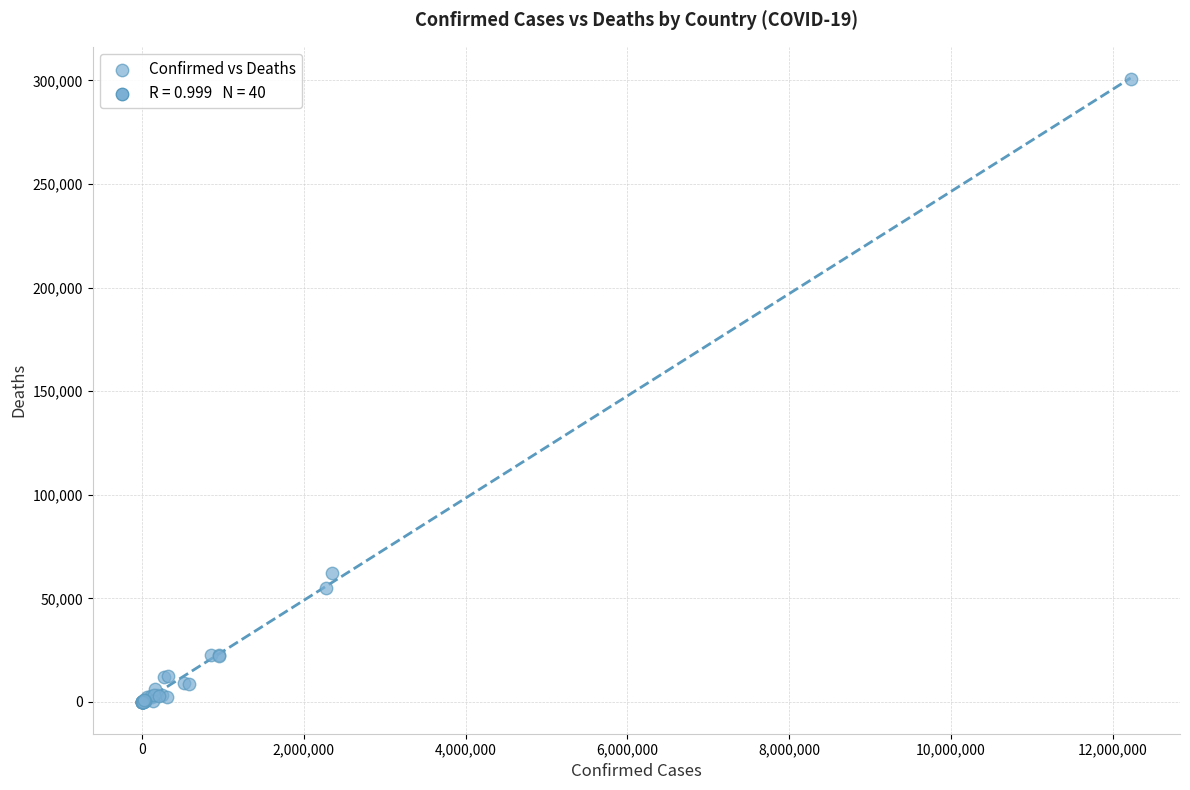

What Y value in the scatter plot is closest to 150343?

62394